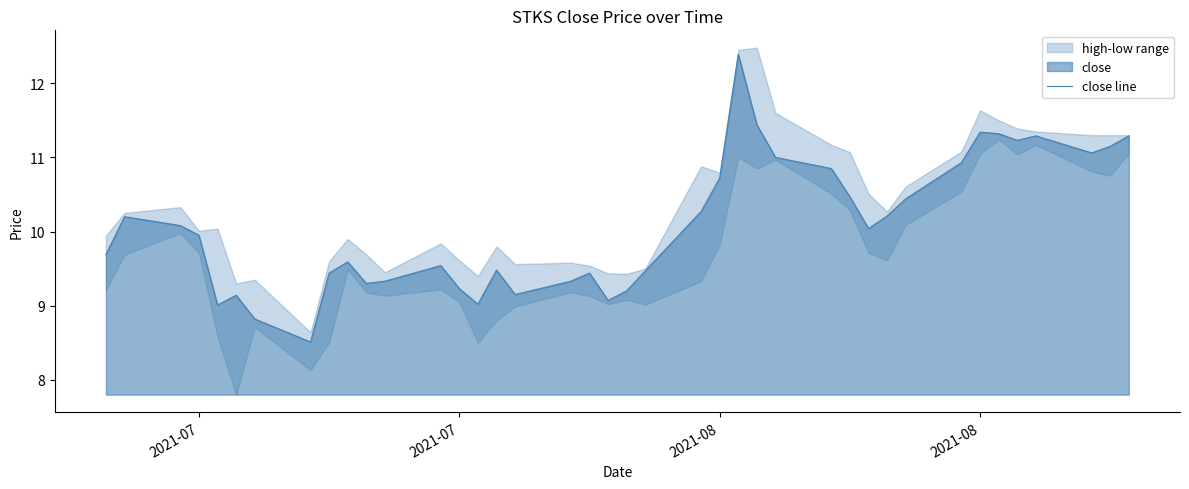

Reading left to right, extract all data points from this chart.

9.7	10.2	10.1	9.9	9.0	9.1	8.8	8.5	9.4	9.6	9.3	9.3	9.5	9.2	9.0	9.5	9.2	9.3	9.4	9.1	9.2	9.5	10.3	10.7	12.4	11.4	11.0	10.8	10.5	10.0	10.2	10.4	10.9	11.3	11.3	11.2	11.3	11.1	11.2	11.3